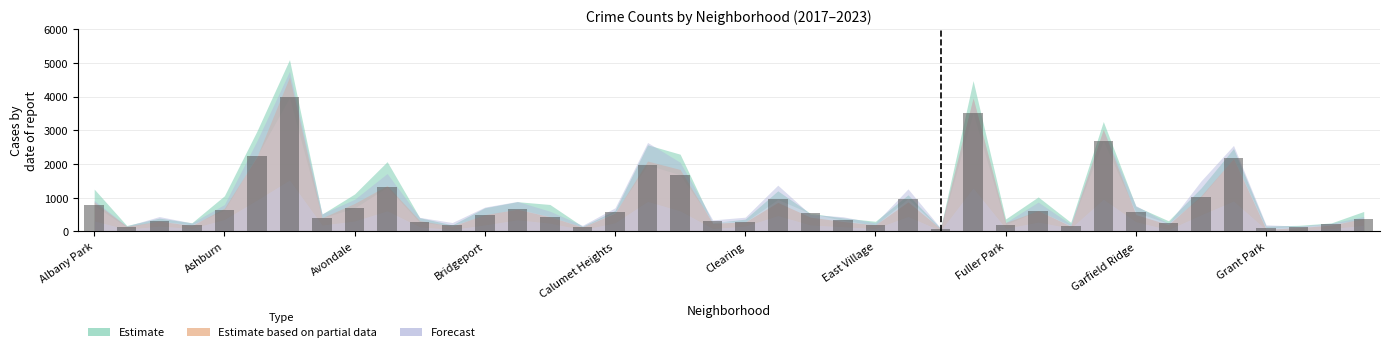

Reading left to right, what are all the values shown in this chart?

767	123	303	193	629	2237	3971	395	692	1312	265	173	474	664	435	130	559	1973	1675	293	274	944	530	325	180	970	62	3519	200	613	170	2688	565	233	1015	2160	104	140	217	350